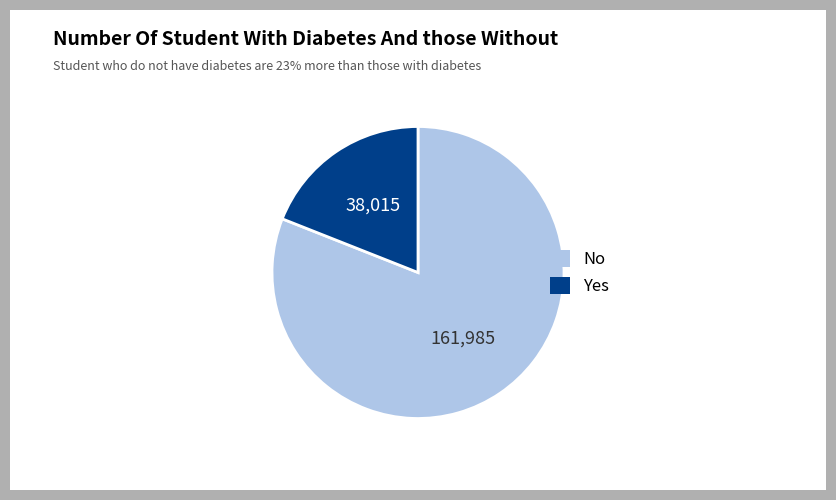

Does any single category account for the majority?

Yes